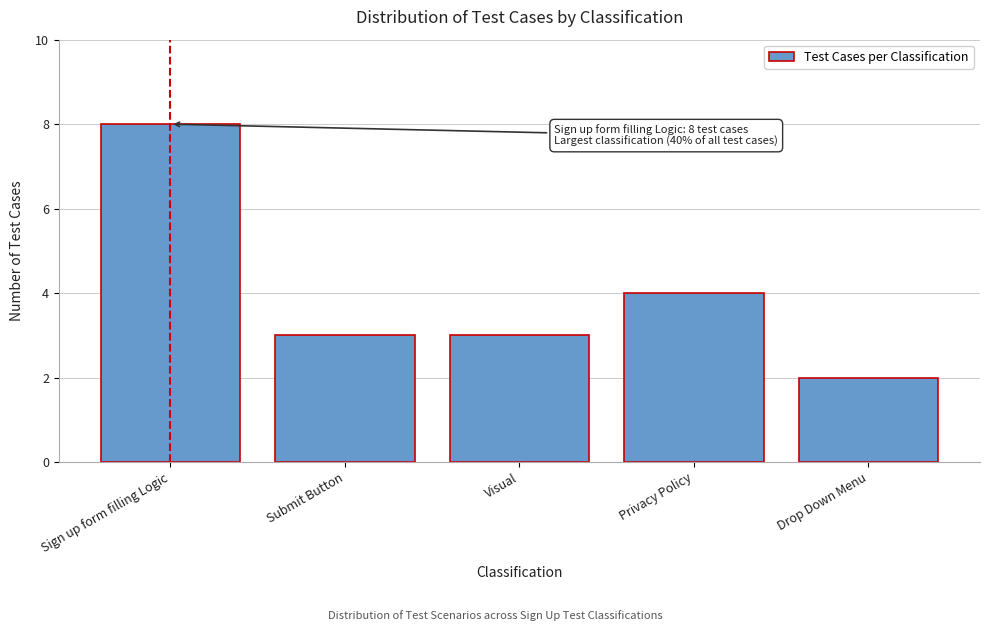

Reading left to right, what are all the values shown in this chart?

8	3	3	4	2